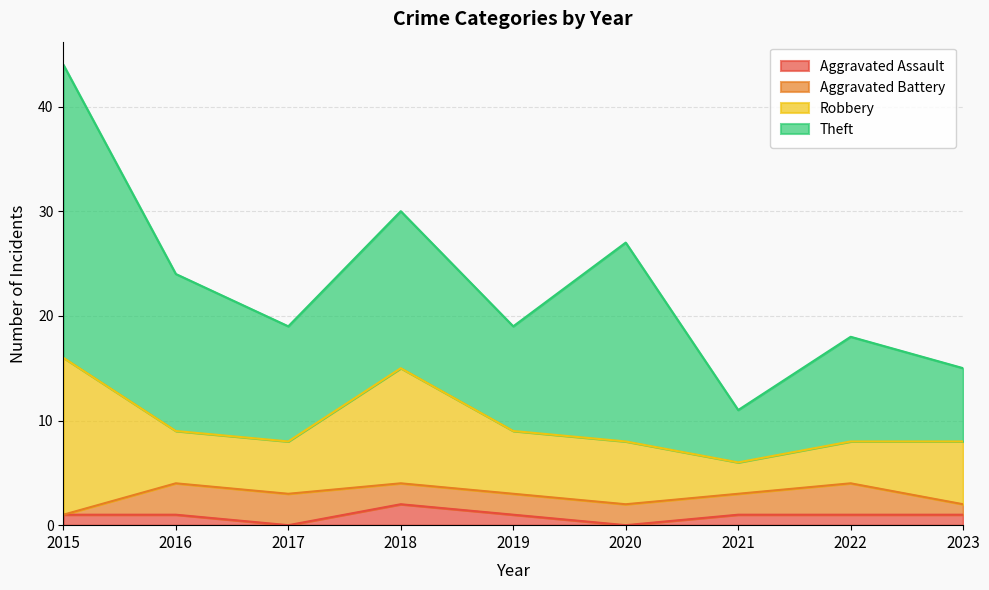

True or false: Aggravated Assault and Aggravated Battery cross at least once.

True